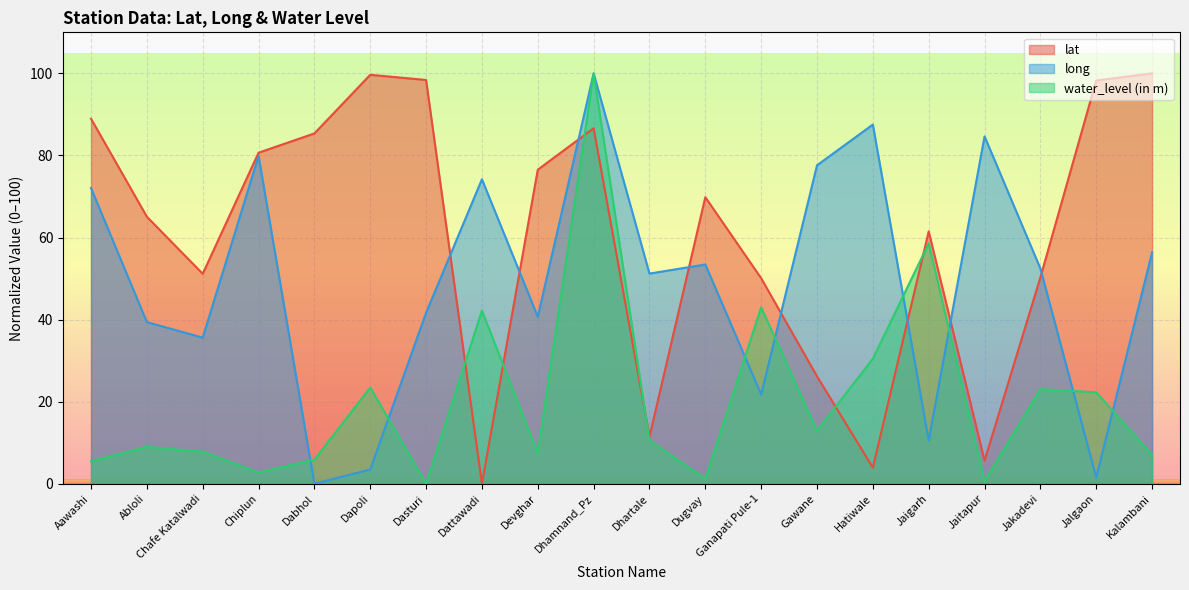

At which category is the sum across all series the highest?

Dhamnand_Pz